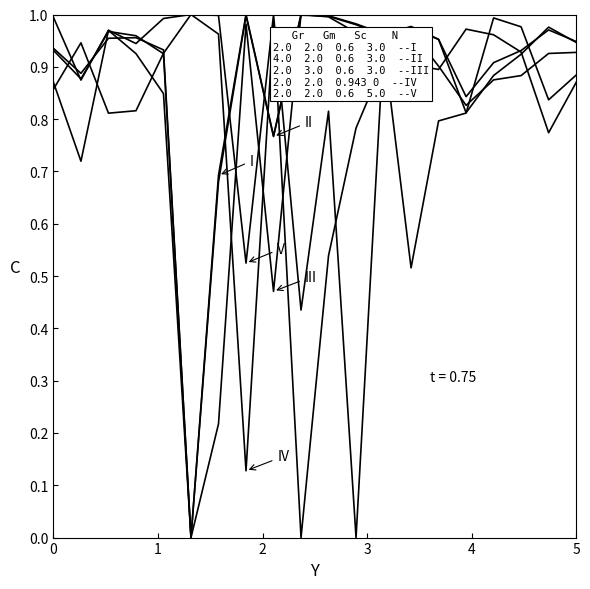

Is this an area chart (filled region under the line)?

No